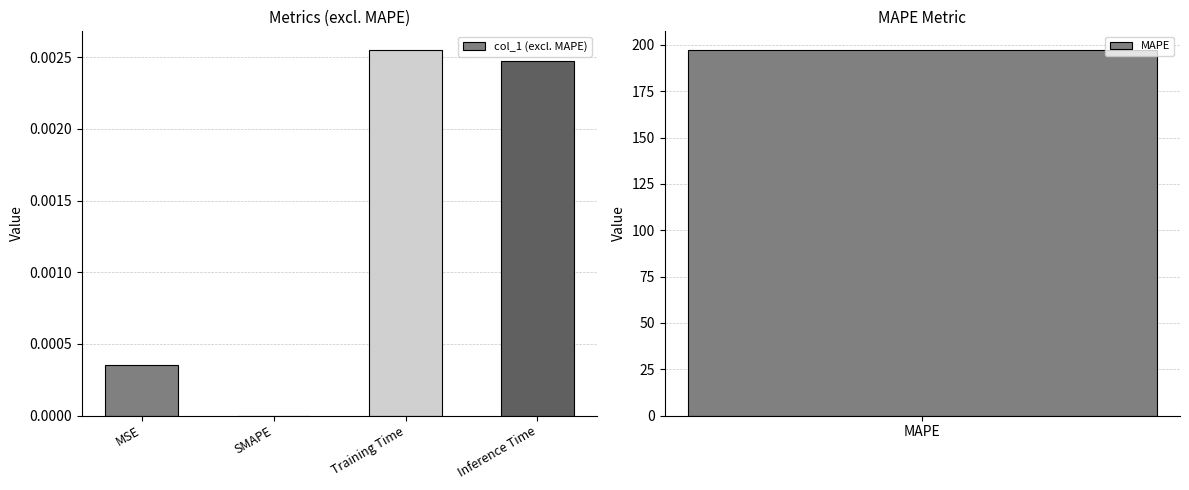

The col_1 (excl. MAPE) series shows 0.0 at SMAPE. True or false?

True